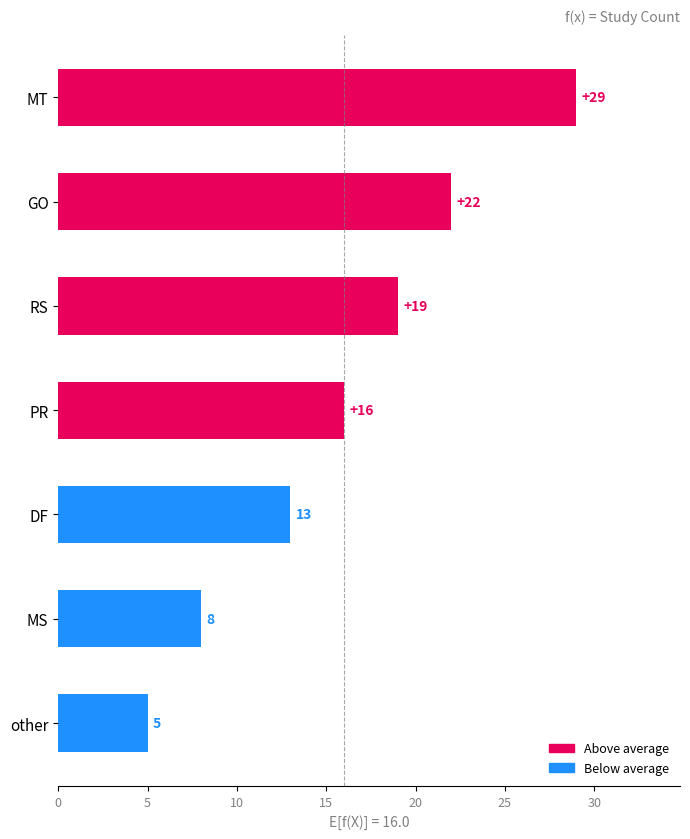

How many bars are there in total?

7